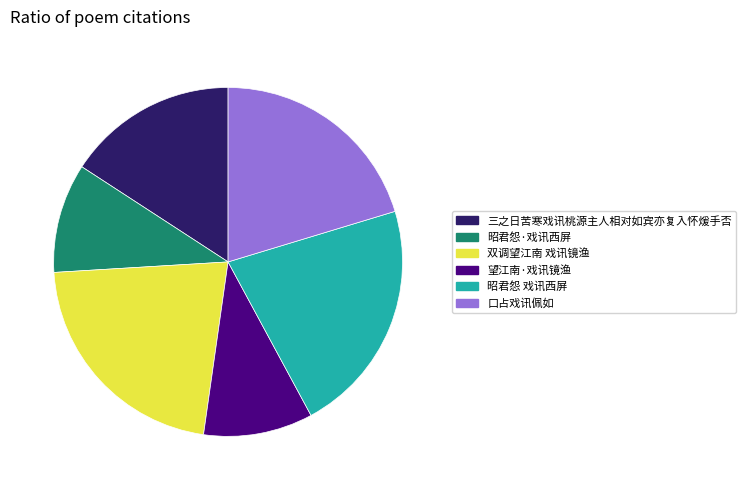

Which has a higher value, 三之日苦寒戏讯桃源主人相对如宾亦复入怀煖手否 or 昭君怨 戏讯西屏?

昭君怨 戏讯西屏